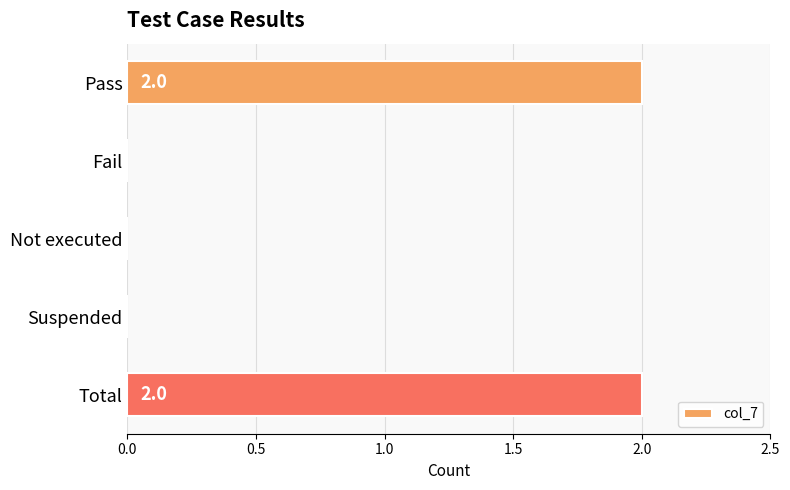

Reading bottom to top, transcribe all the data shown in this chart.

Total=2	Suspended=0	Not executed=0	Fail=0	Pass=2